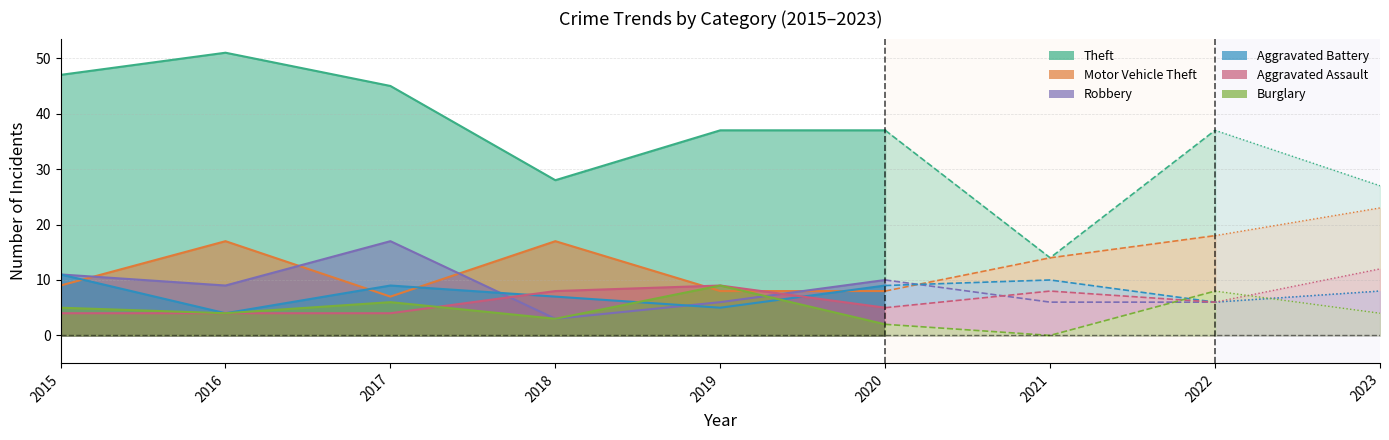

Does the chart display data point markers on the line(s)?

No